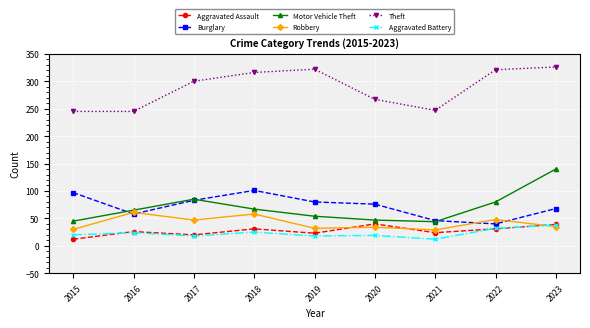

Which label corresponds to the largest value in the chart?

2023